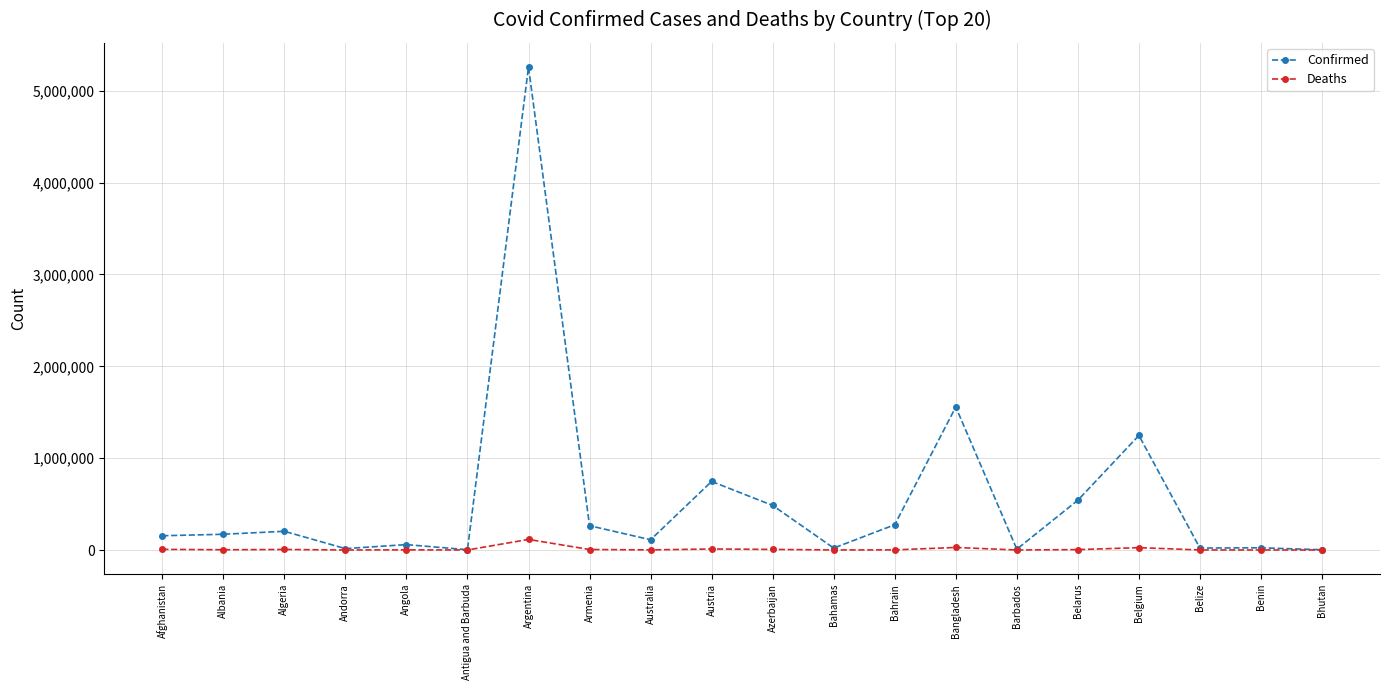

At which label does Deaths first exceed 2710?

Afghanistan